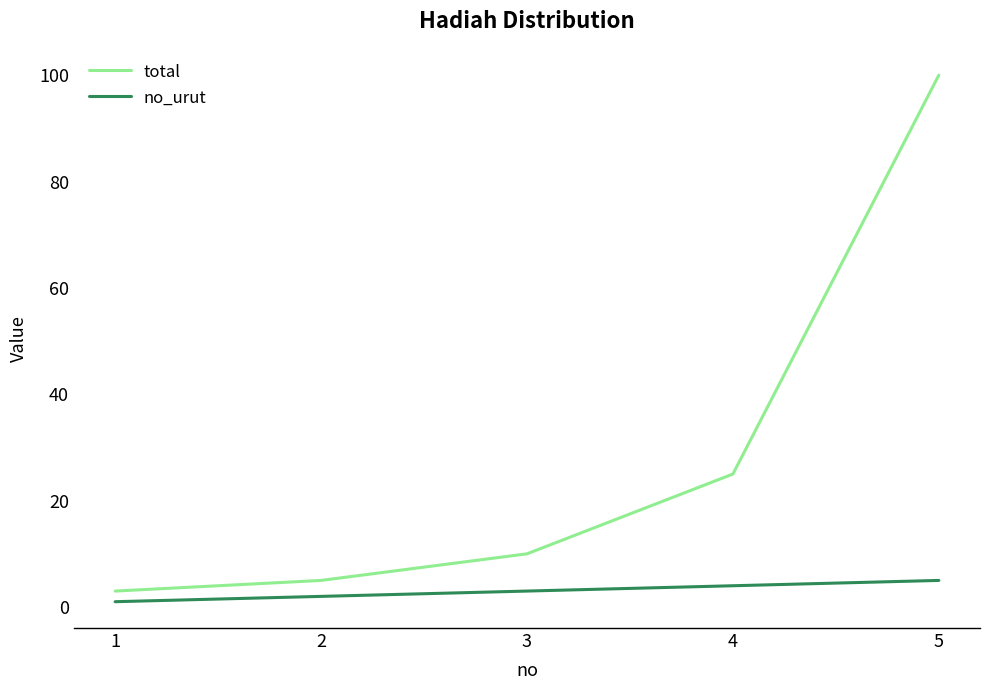

True or false: total and no_urut intersect in this chart.

False